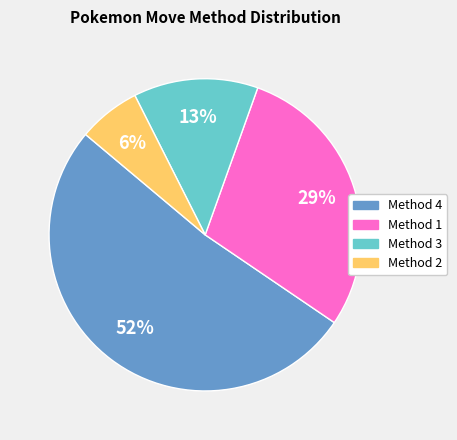

To the nearest percent, what is the average slice percentage?

25%